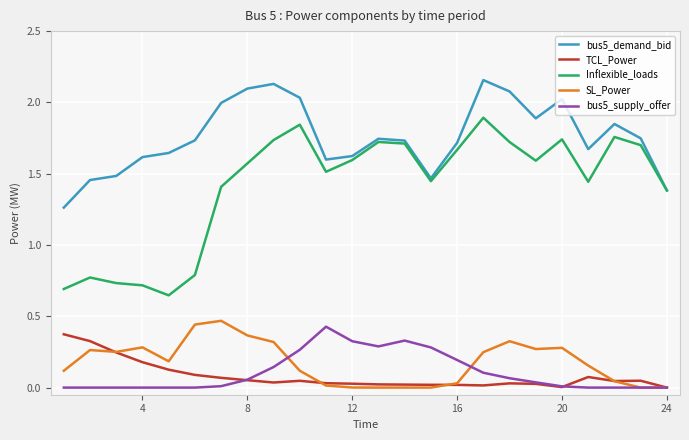

True or false: bus5_supply_offer and bus5_demand_bid cross at least once.

False